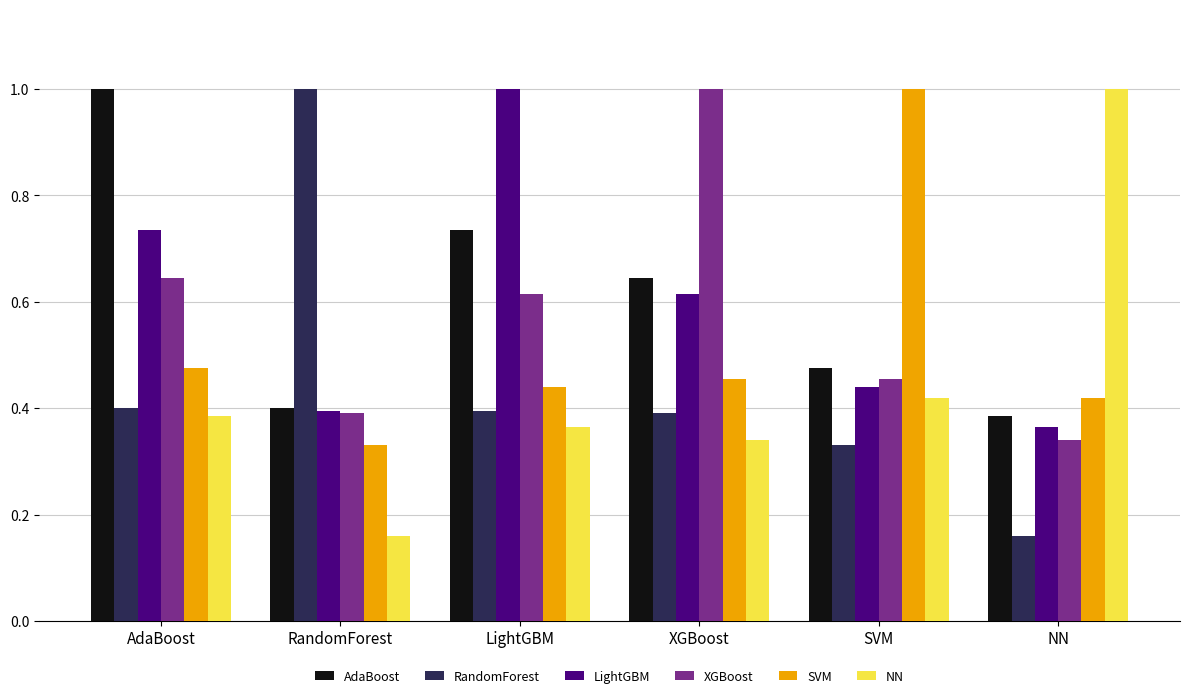

What is the sum of all SVM values?

3.1